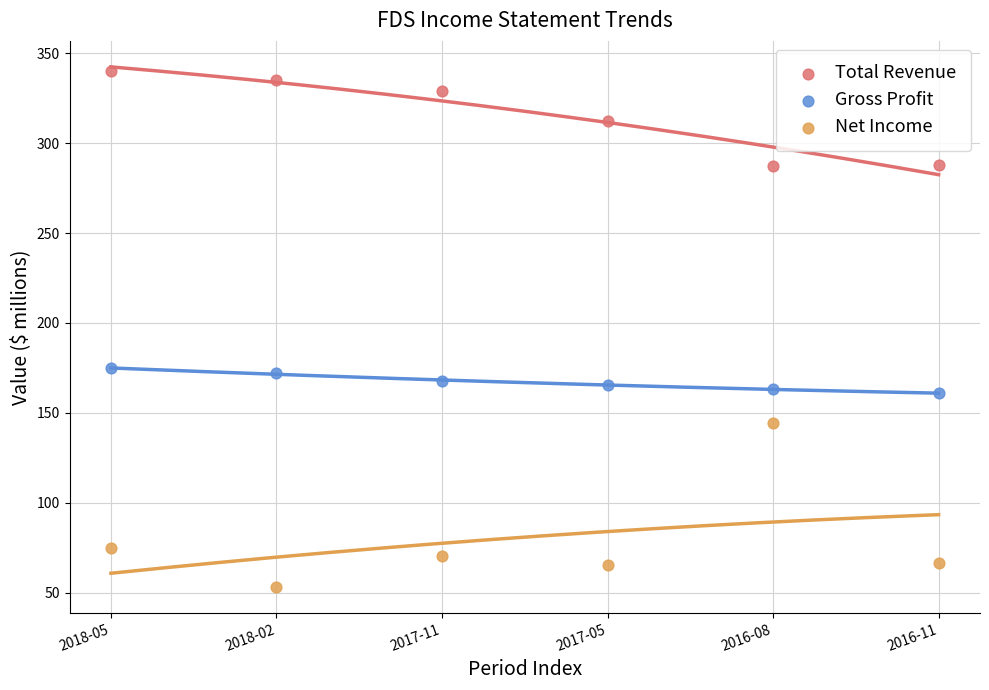

Which series has the widest spread of Y values?

Net Income